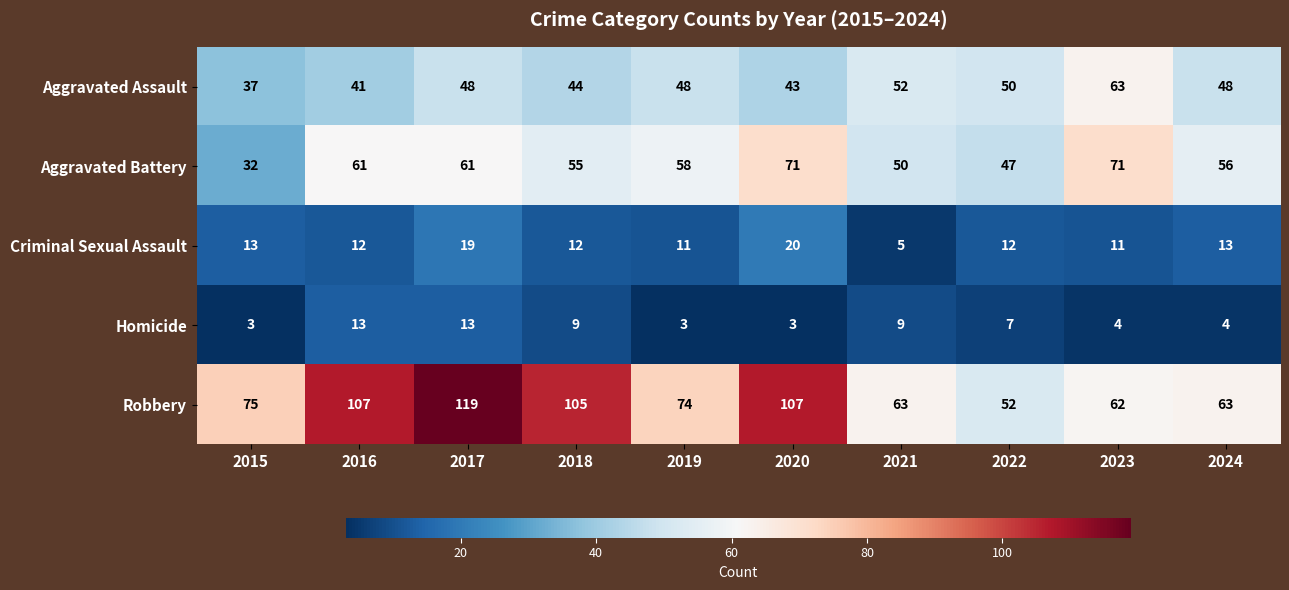

Which series has the widest spread of values?

Robbery